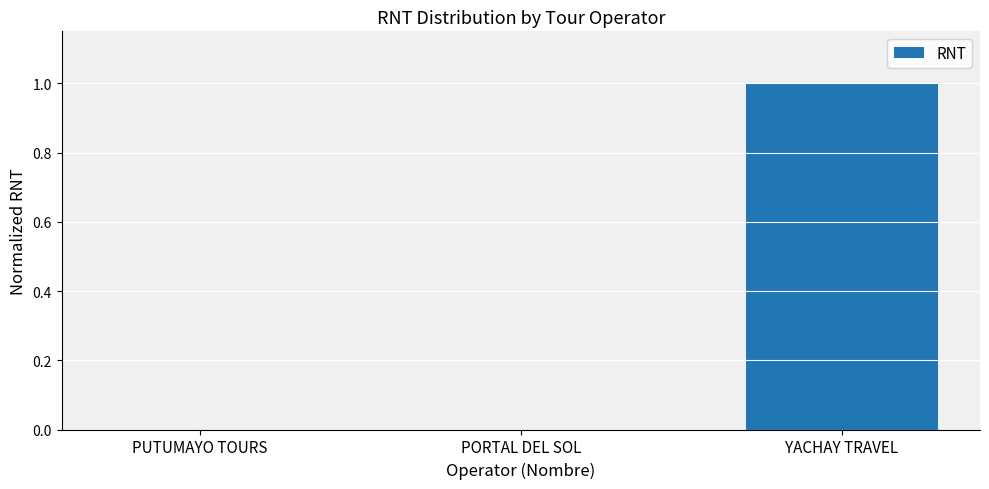

What is the greatest value displayed?

1.0